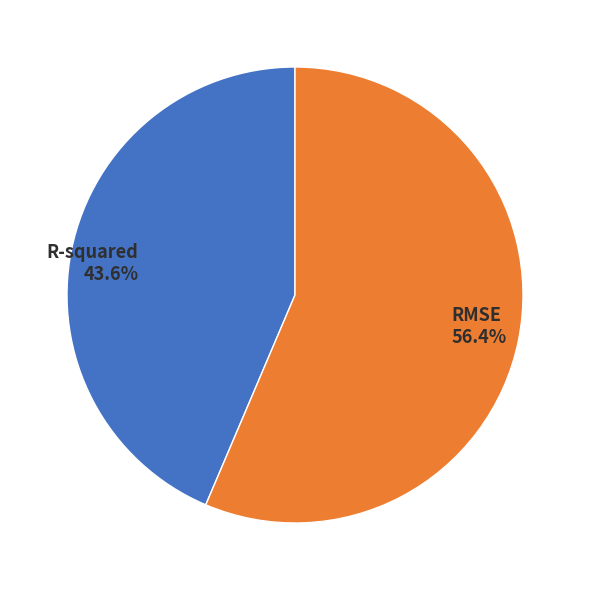

How many slices are in this pie chart?

2